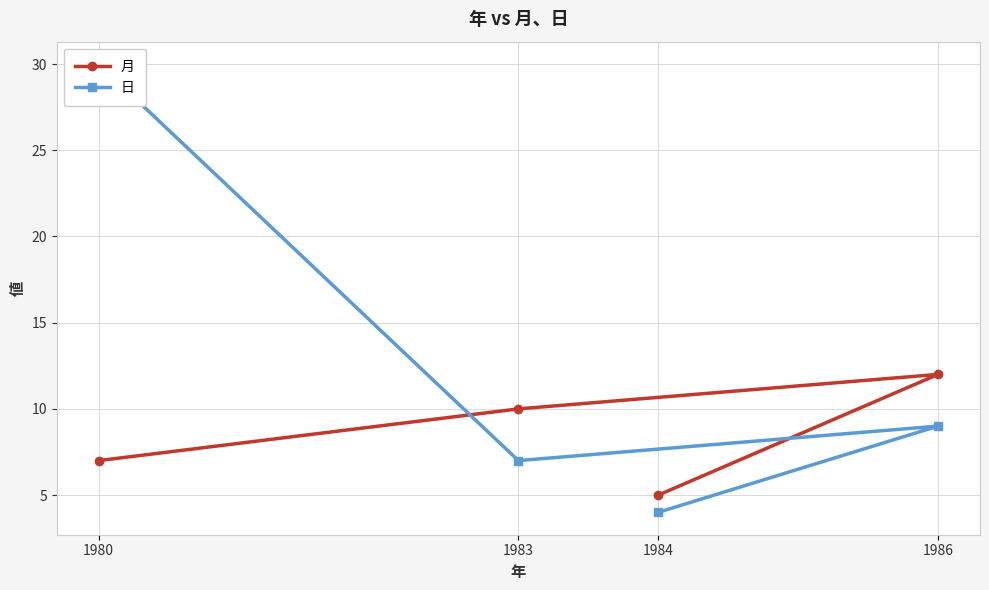

What is the value of the 月 point at the 4th from the left?

12